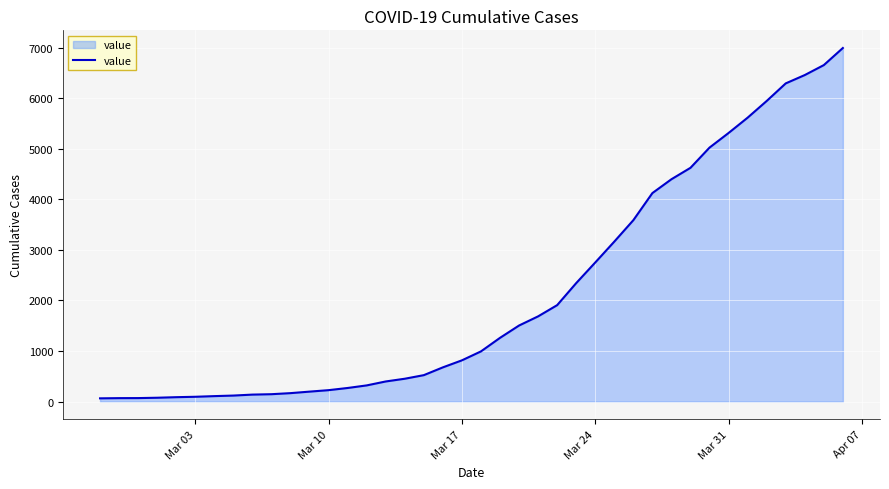

What is the maximum value shown in the chart?

6995